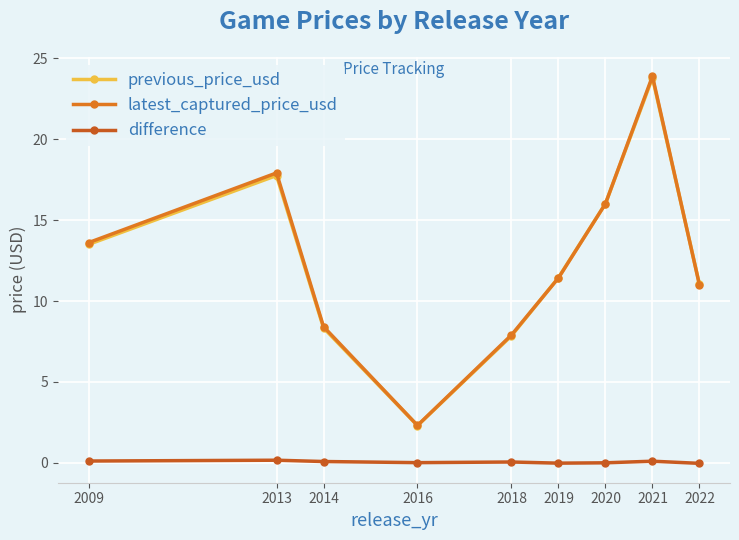

What is the sum of all difference values?

0.5